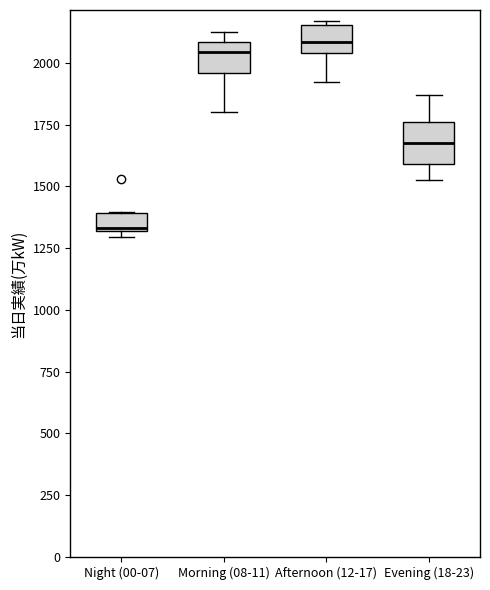

Where does the median line of the box for Night (00-07) sit on the y-axis? The values are not printed on the chart, so give them approximately, as read against the axis.

1350